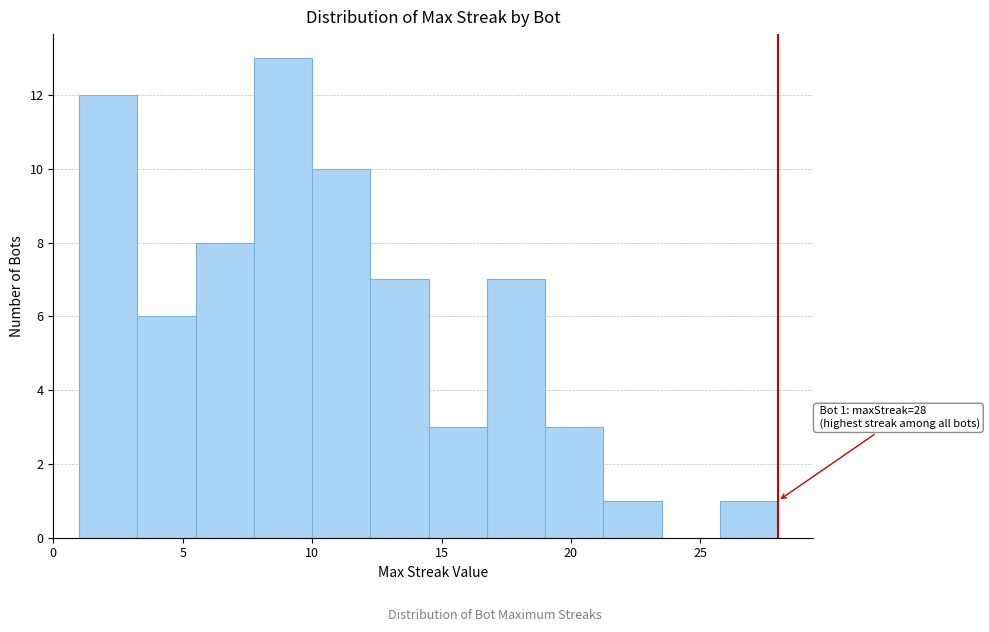

Over which range of the x-axis is the bar tallest?

7.75 to 10.00